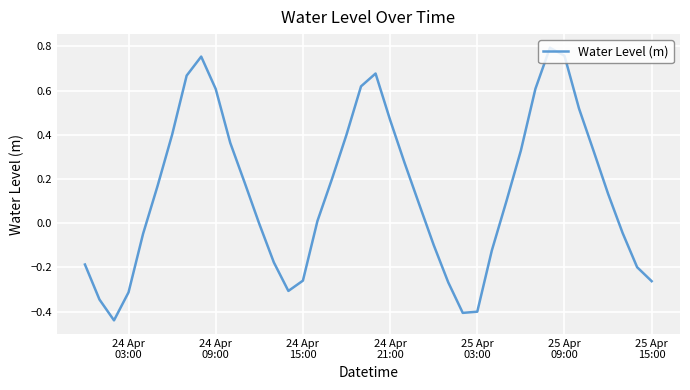

What is the difference between the maximum and minimum values?

1.2